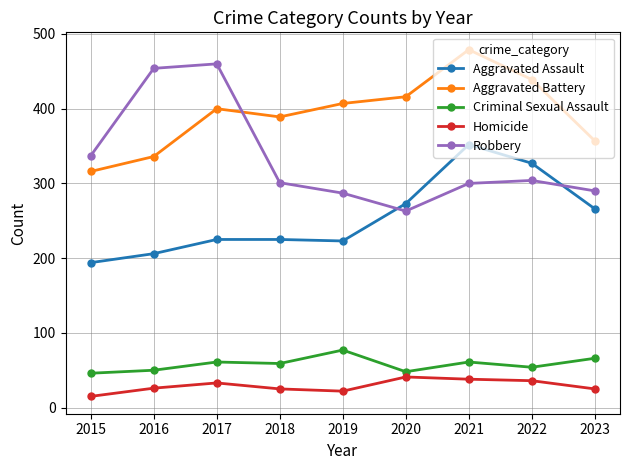

True or false: Aggravated Assault and Homicide intersect in this chart.

False